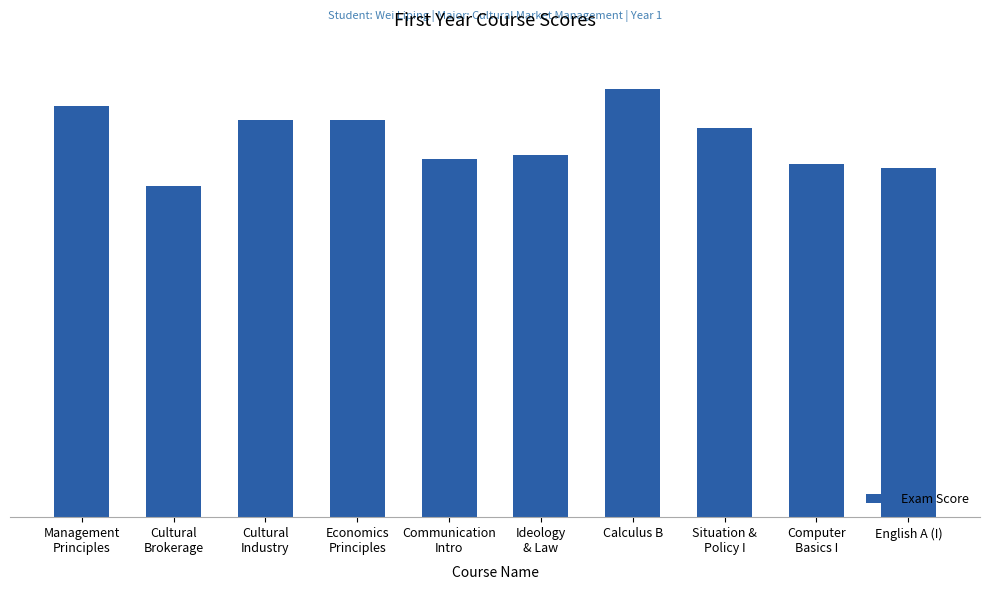

Between Economics
Principles and Situation &
Policy I, which is larger?

Economics
Principles